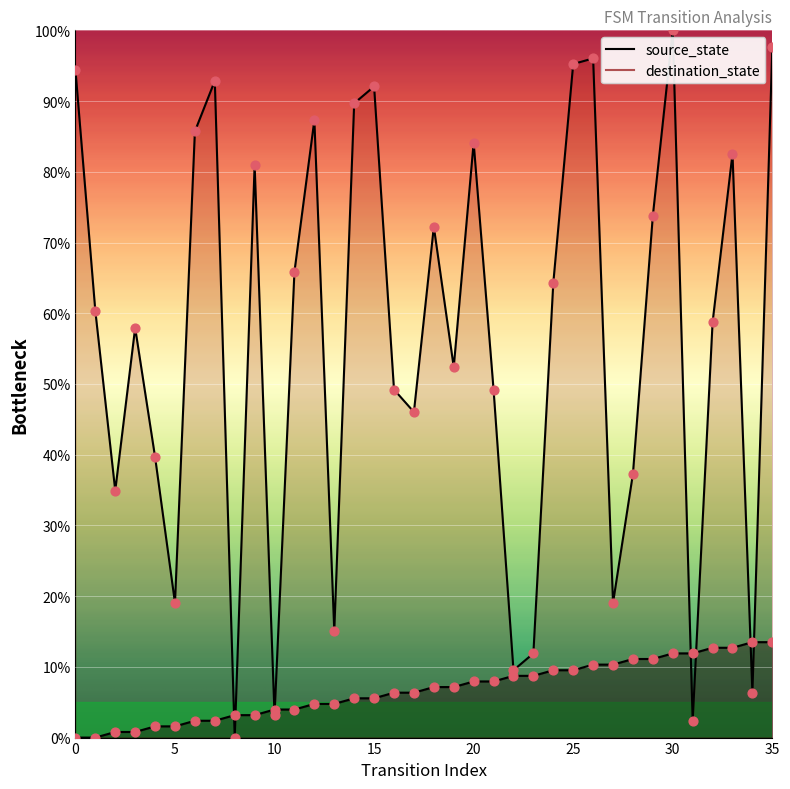

Which series contains the highest Y value?

destination_state